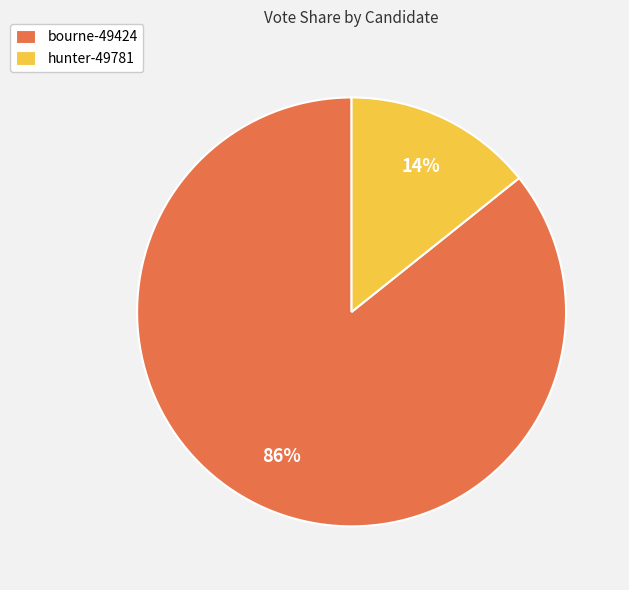

To the nearest percent, what portion does hunter-49781 represent?

14%